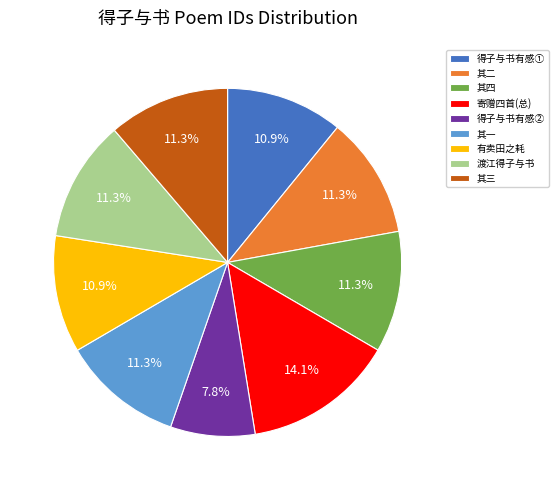

Between 得子与书有感② and 得子与书有感①, which is larger?

得子与书有感①